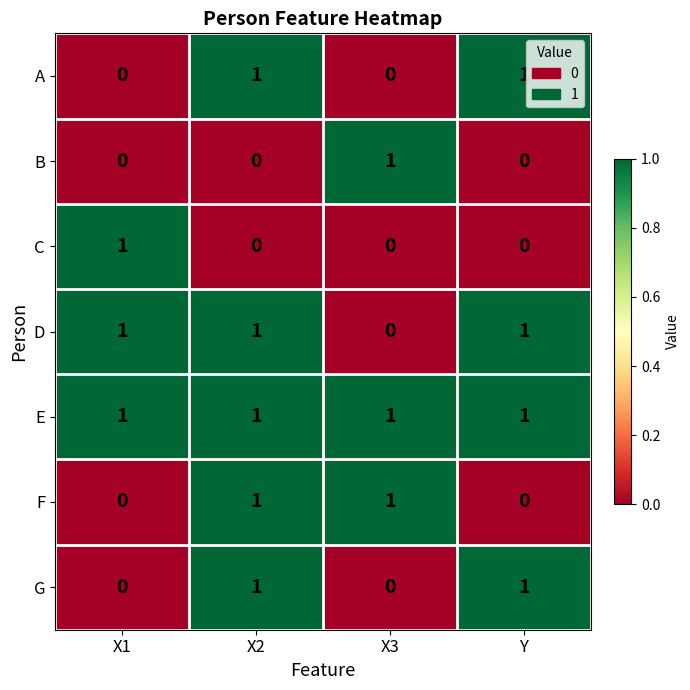

How many categories are shown in the chart?

4